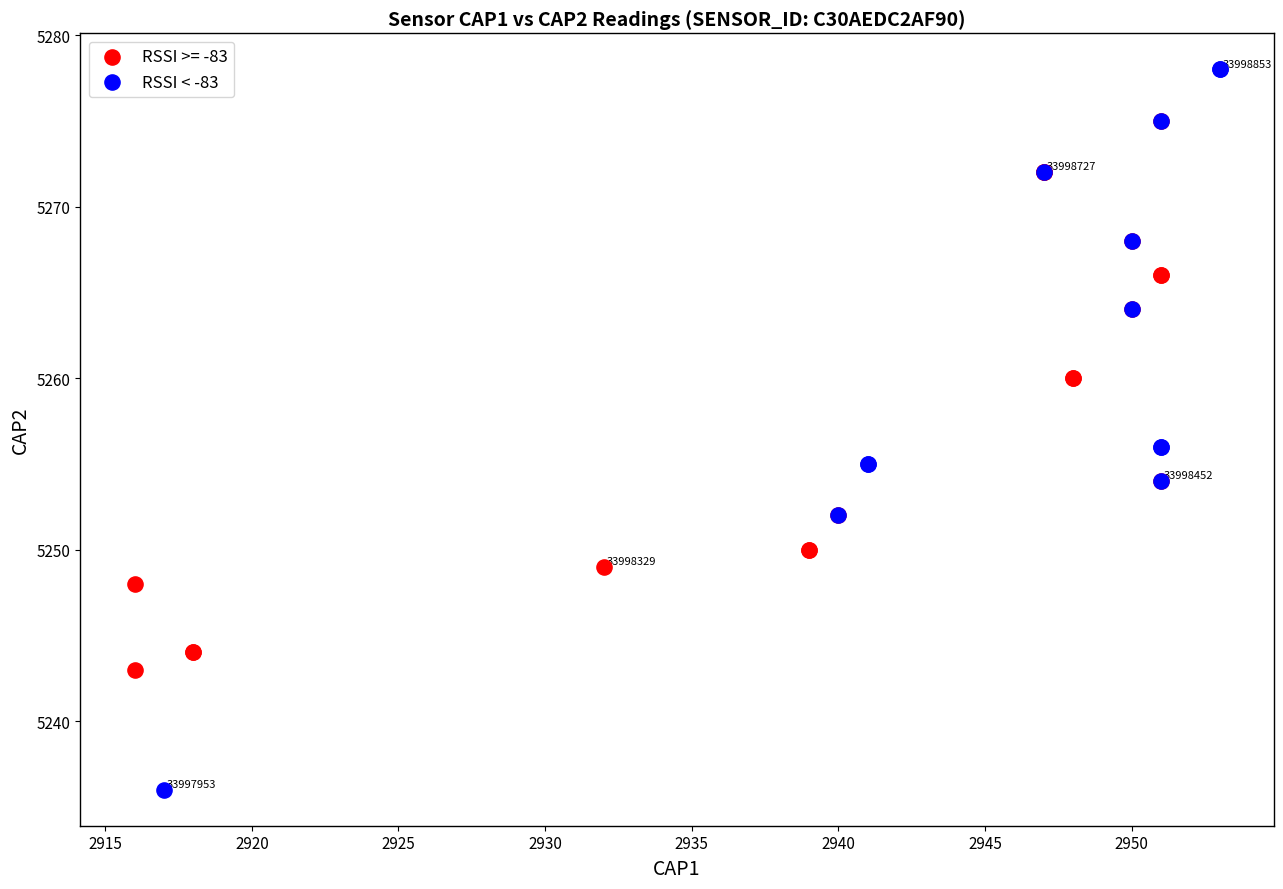

Which series has the largest Y range (max minus min)?

RSSI < -83